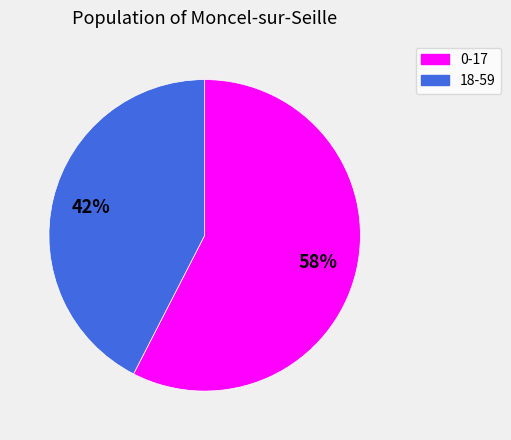

Is it true that 0-17 is 58% of the pie?

True